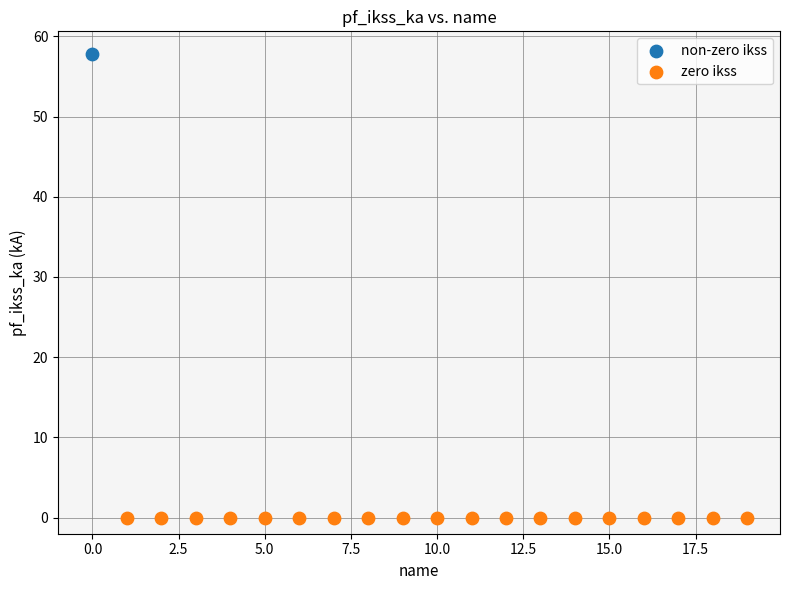

Which series contains the highest Y value?

non-zero ikss